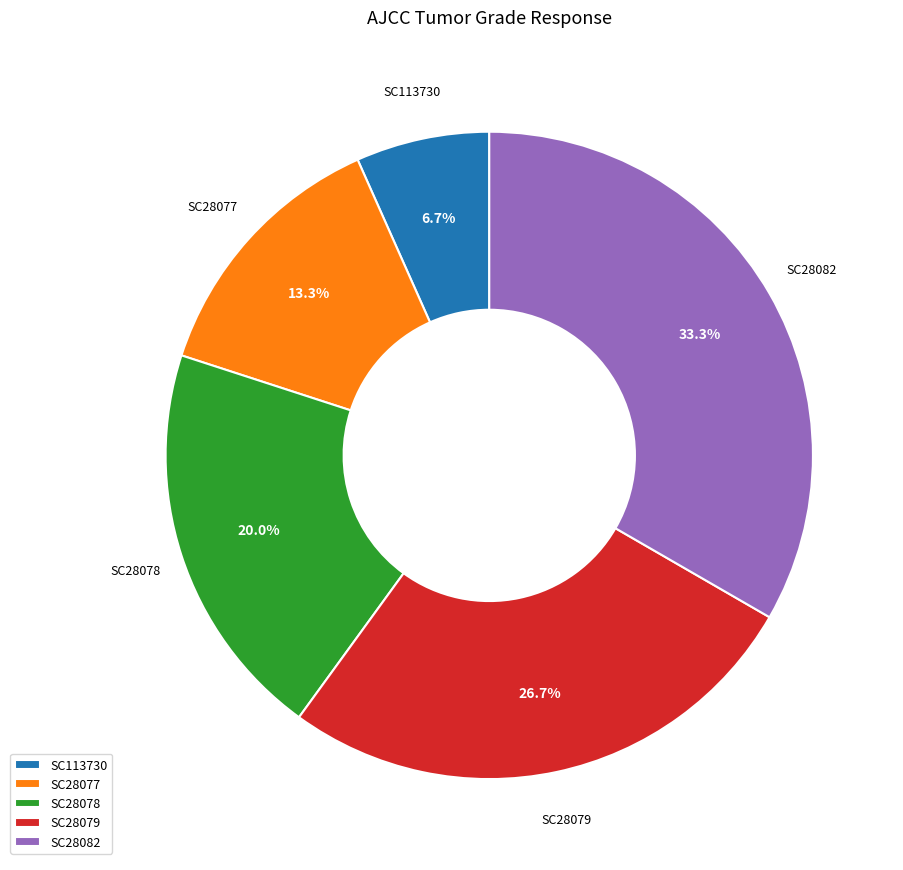

How much of the chart is everything except SC28077?

86.7%